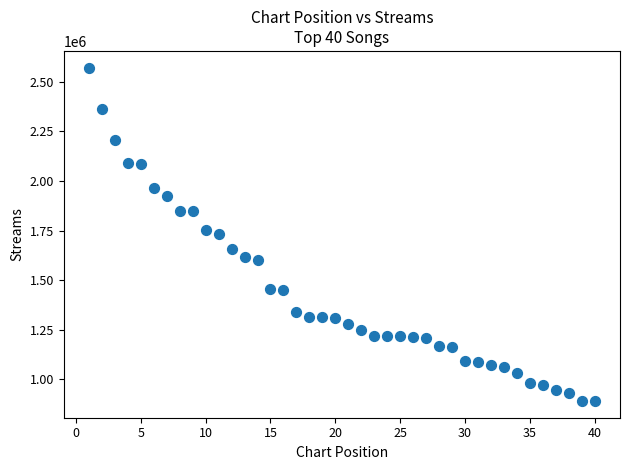

What is the range of X values (max minus min)?

39